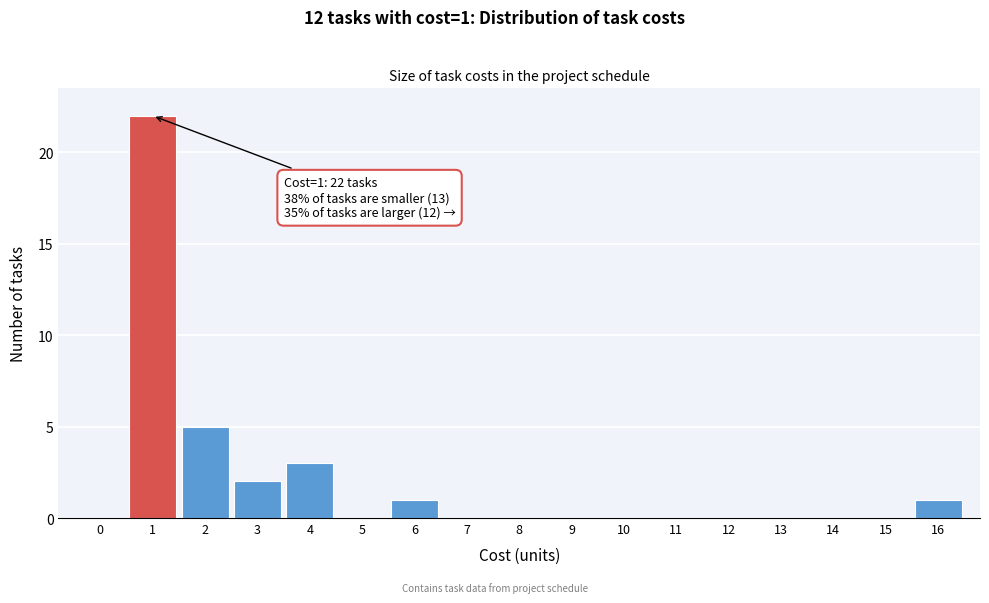

Which range on the x-axis has the tallest bar?

0.5 to 1.5